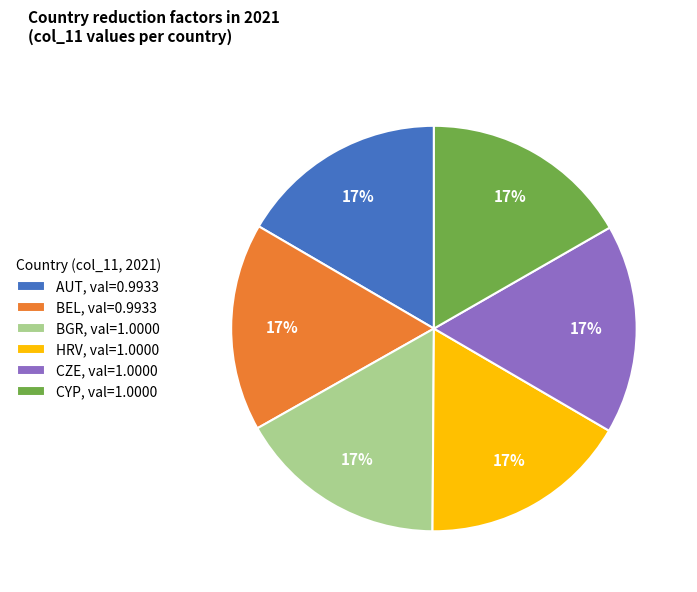

True or false: CZE, val=1.0000 accounts for 26% of the total.

False